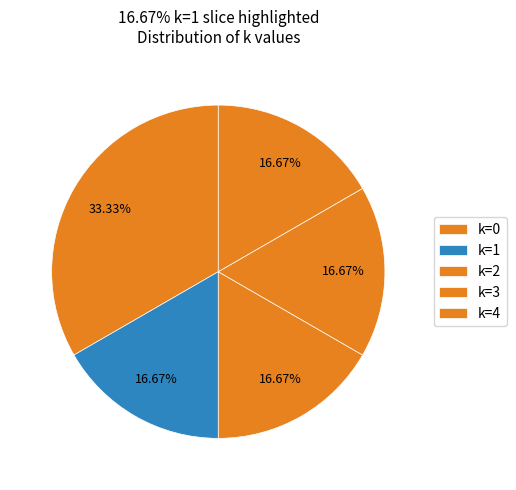

True or false: k=3 accounts for 40% of the total.

False